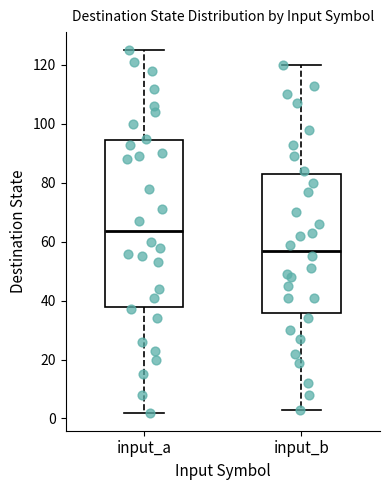

Comparing the boxes themselves (not the whiskers), which one is the tallest?

input_a